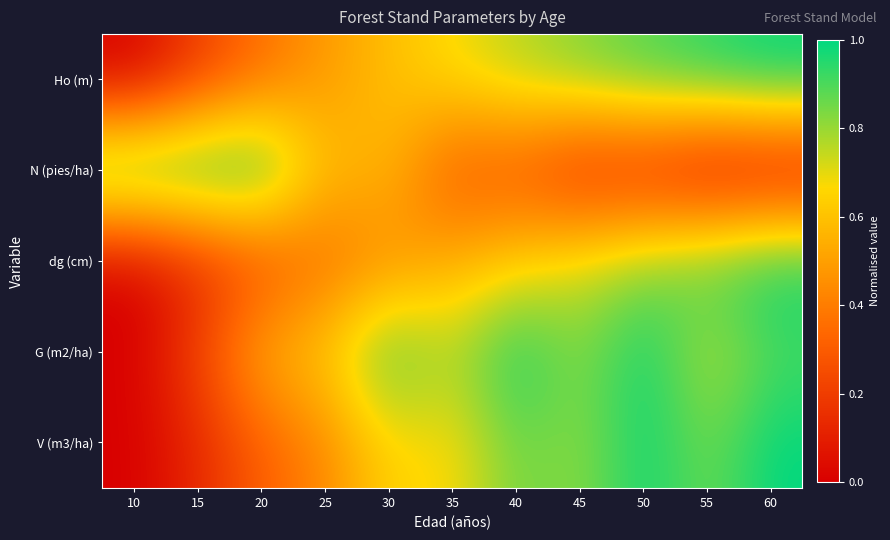

At 25, list the series in order from largest to smallest.

G (m2/ha), N (pies/ha), Ho (m), V (m3/ha), dg (cm)